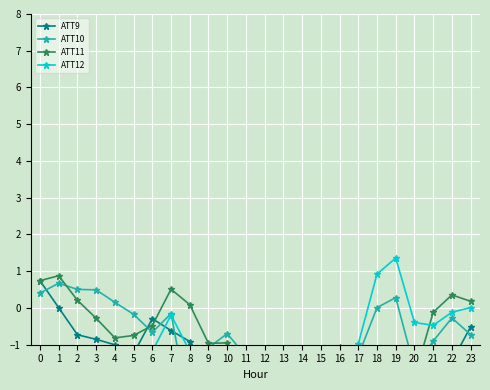

Between 15 and 2, which is larger?

2